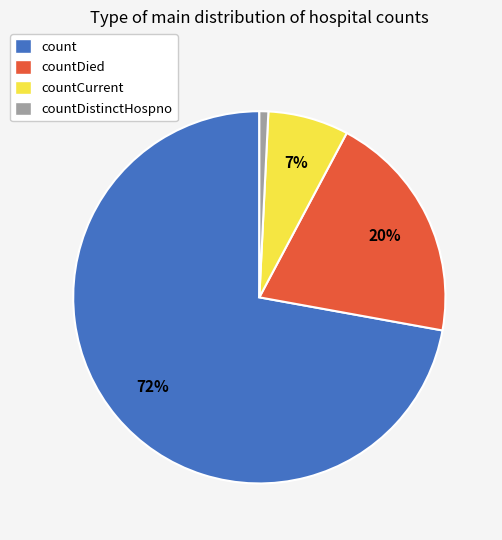

What is the smallest slice in the pie chart?

countDistinctHospno